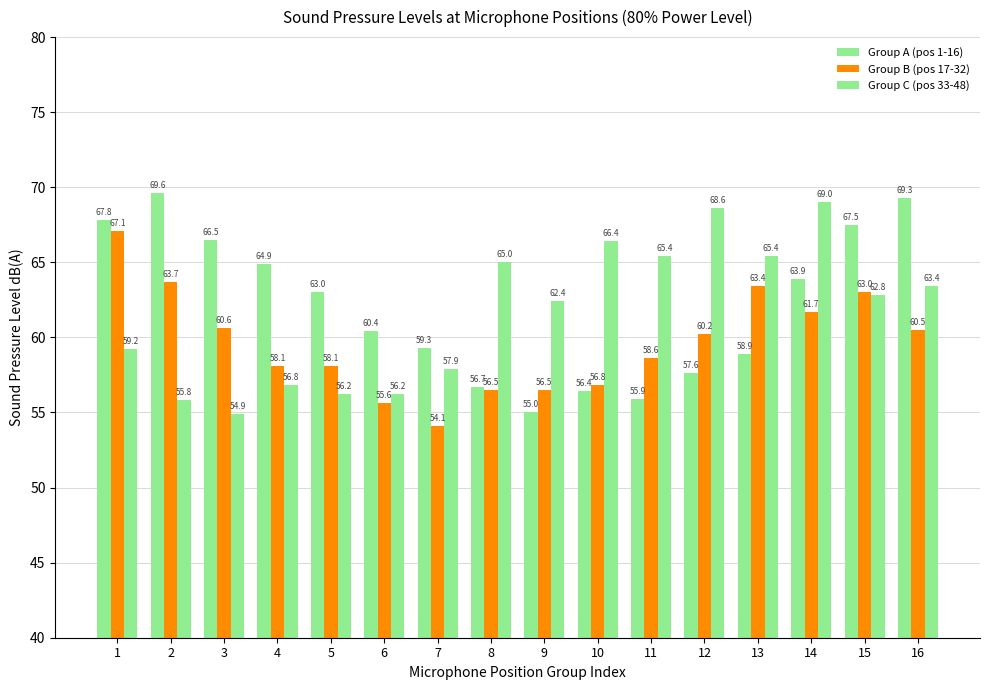

Rank the categories by Group A (pos 1-16) value from lowest to highest.

9, 11, 10, 8, 12, 13, 7, 6, 5, 14, 4, 3, 15, 1, 16, 2